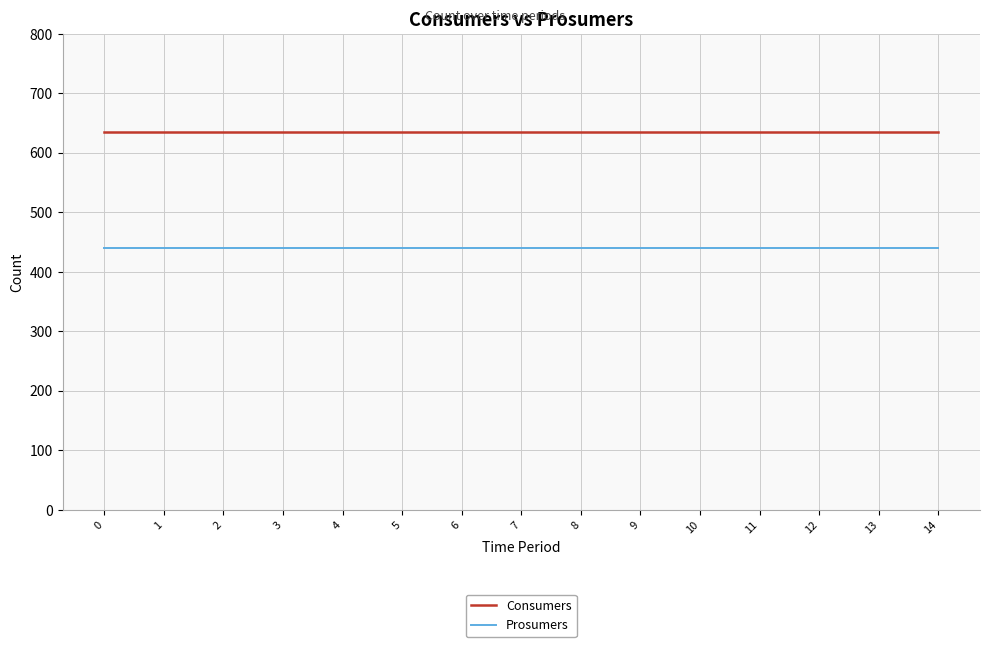

List the series in order of their peak value, lowest first.

Prosumers, Consumers